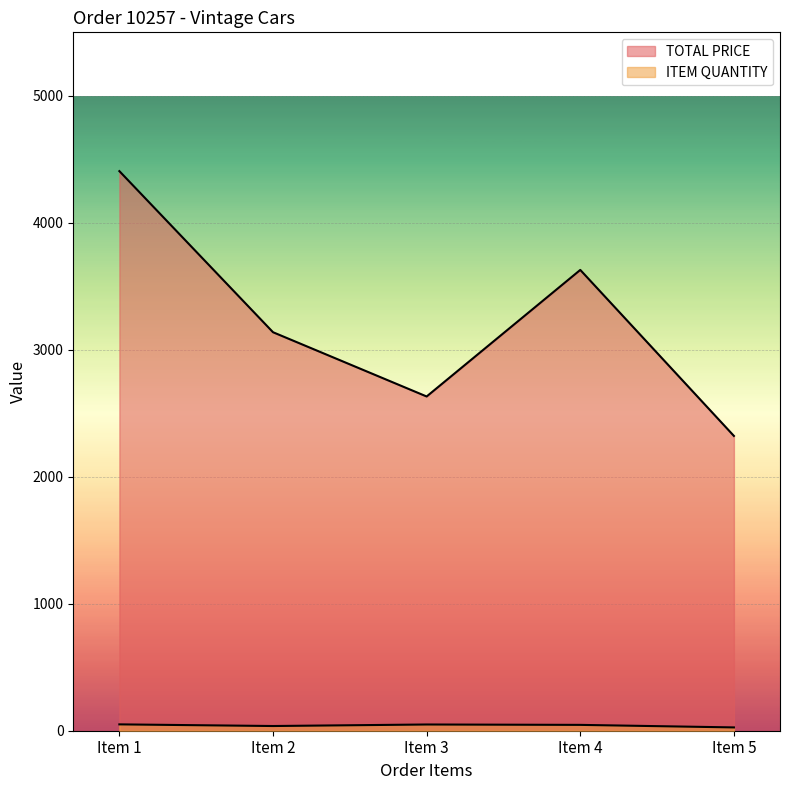

True or false: TOTAL PRICE and ITEM QUANTITY intersect in this chart.

False